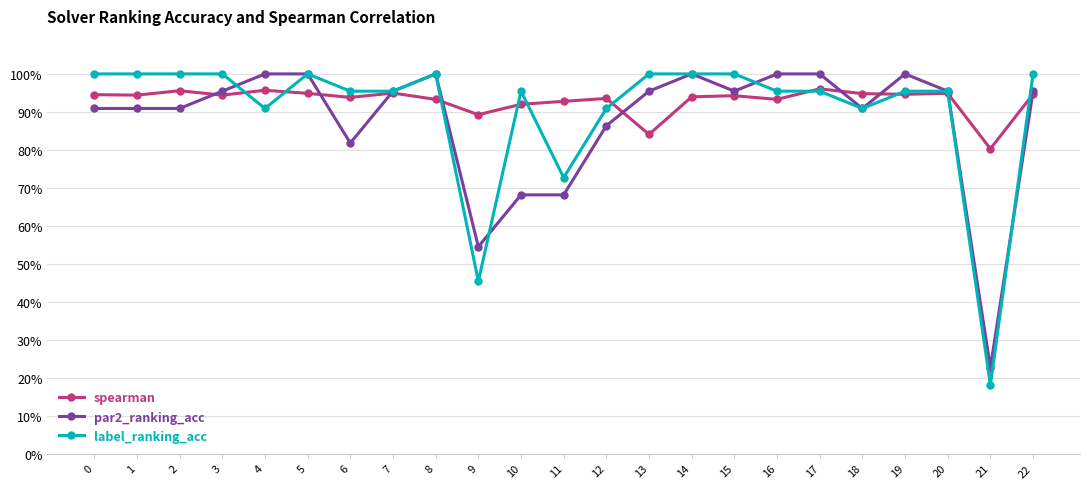

Which series ends up on top after the final intersection of label_ranking_acc and spearman?

label_ranking_acc